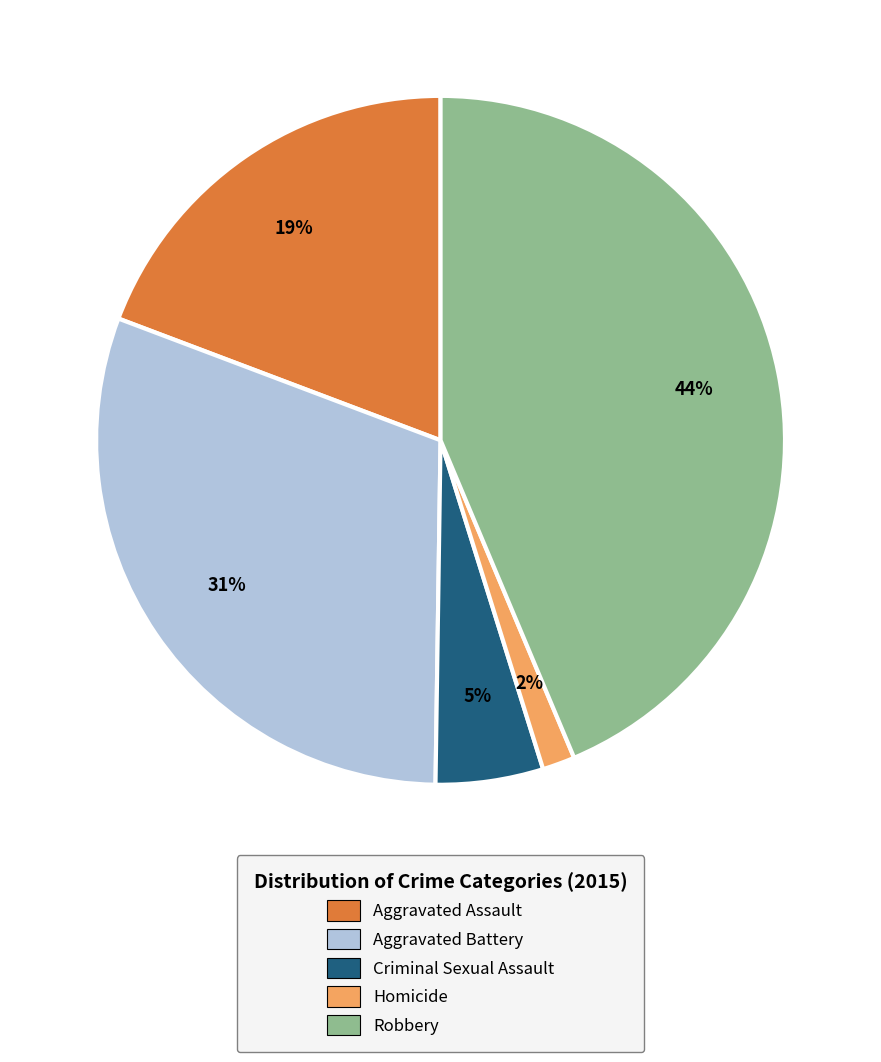

Does Aggravated Battery account for over 50% of the chart?

No